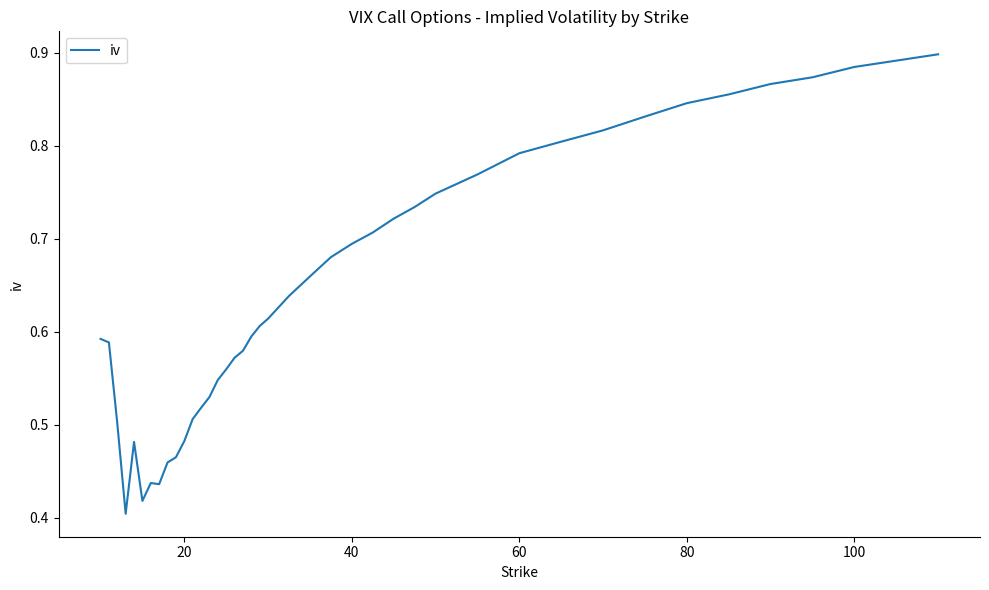

What is the sum of all values?

25.7